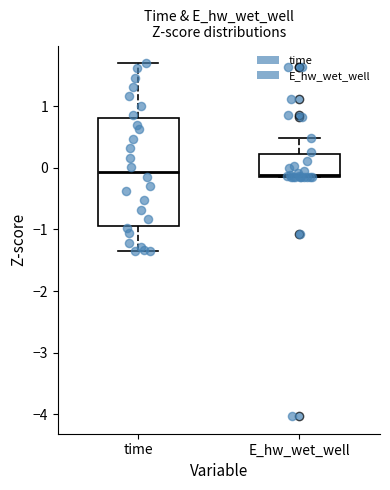

Reading left to right, read every box against the y-axis: the position of its median line, the range the box covers, and the ends of its whiskers. The values are not printed on the chart, so give them approximately, as read against the axis.

time: median -0.1, box -0.9 to 0.8, whiskers -1.4 to 1.7
E_hw_wet_well: median -0.1 (just above the box's lower edge), box -0.1 to 0.2, whiskers -0.2 to 0.5